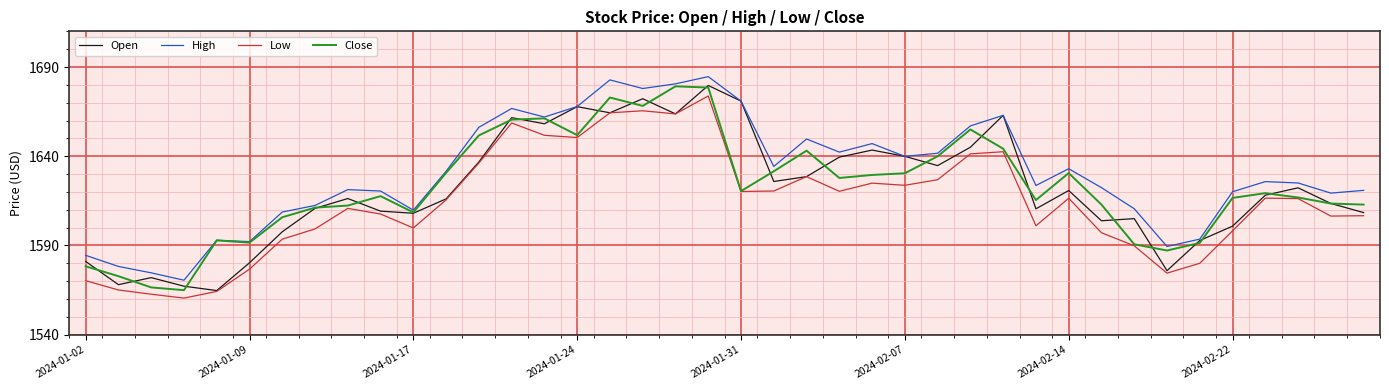

True or false: Low and High intersect in this chart.

False